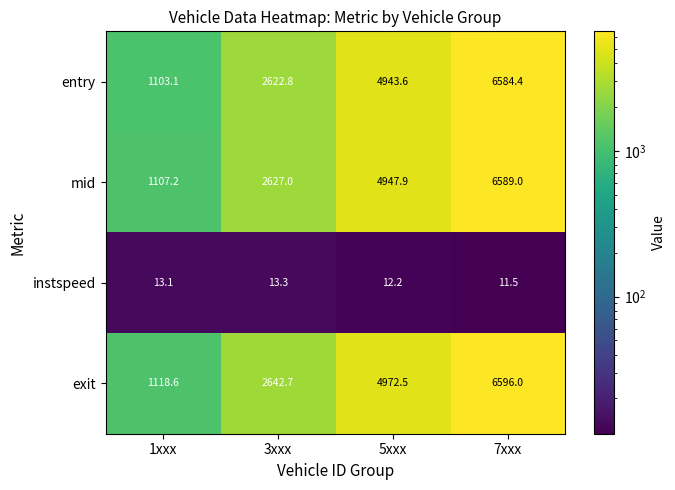

At 5xxx, list the series in order from largest to smallest.

exit, mid, entry, instspeed